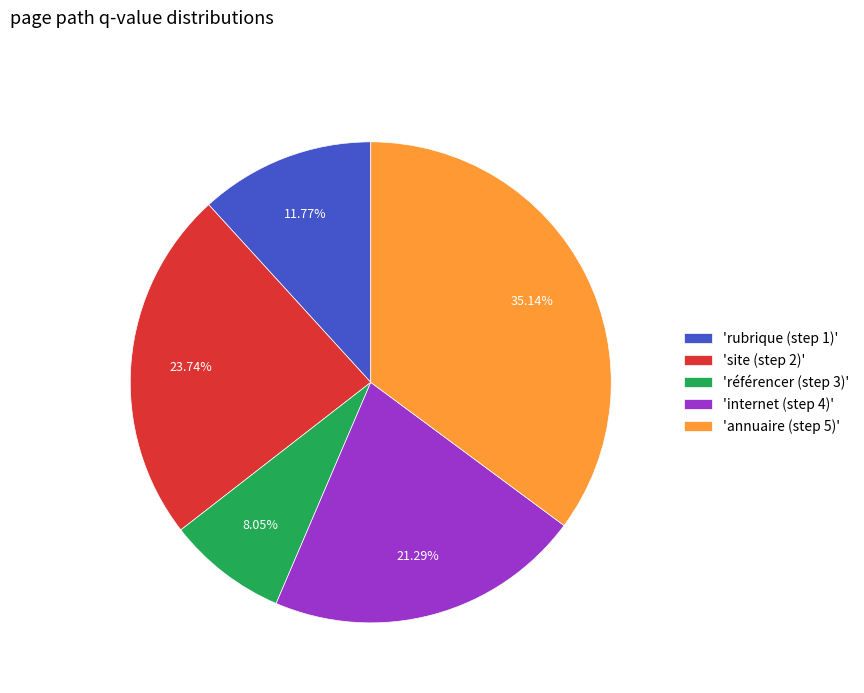

Which slice is the smallest?

'référencer (step 3)'